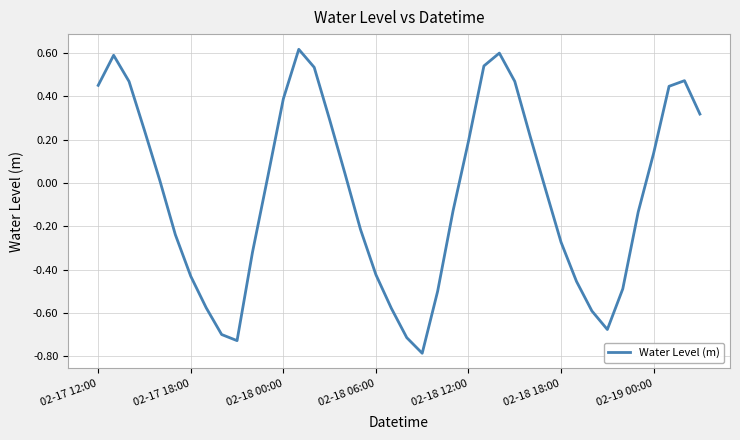

What is the difference between the maximum and minimum values?

1.4